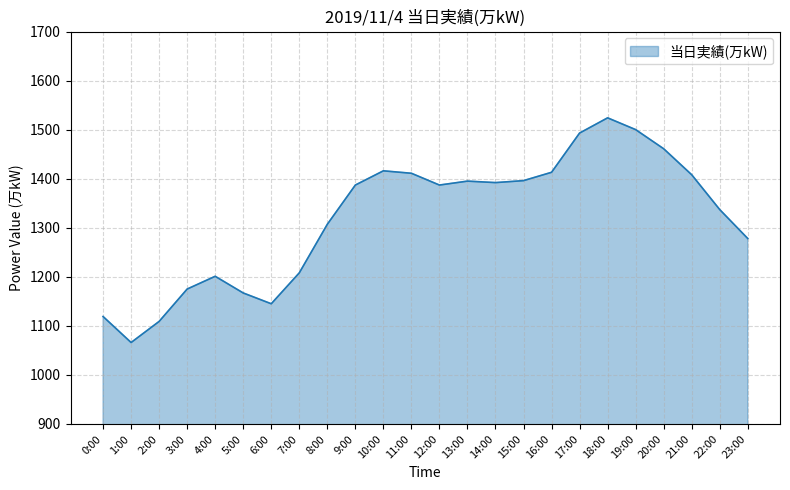

How many lines are shown in the chart?

1